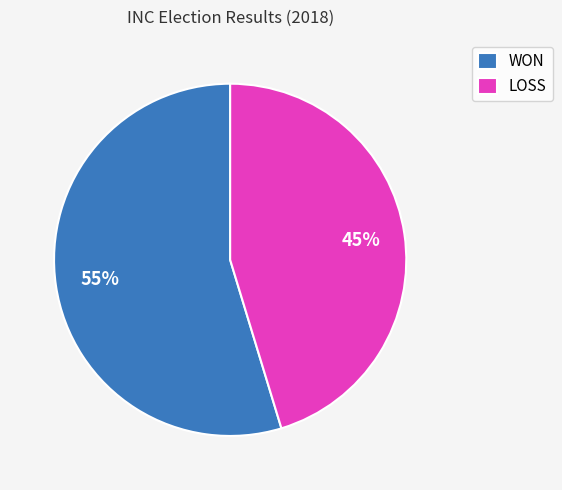

To the nearest percent, what portion does WON represent?

55%